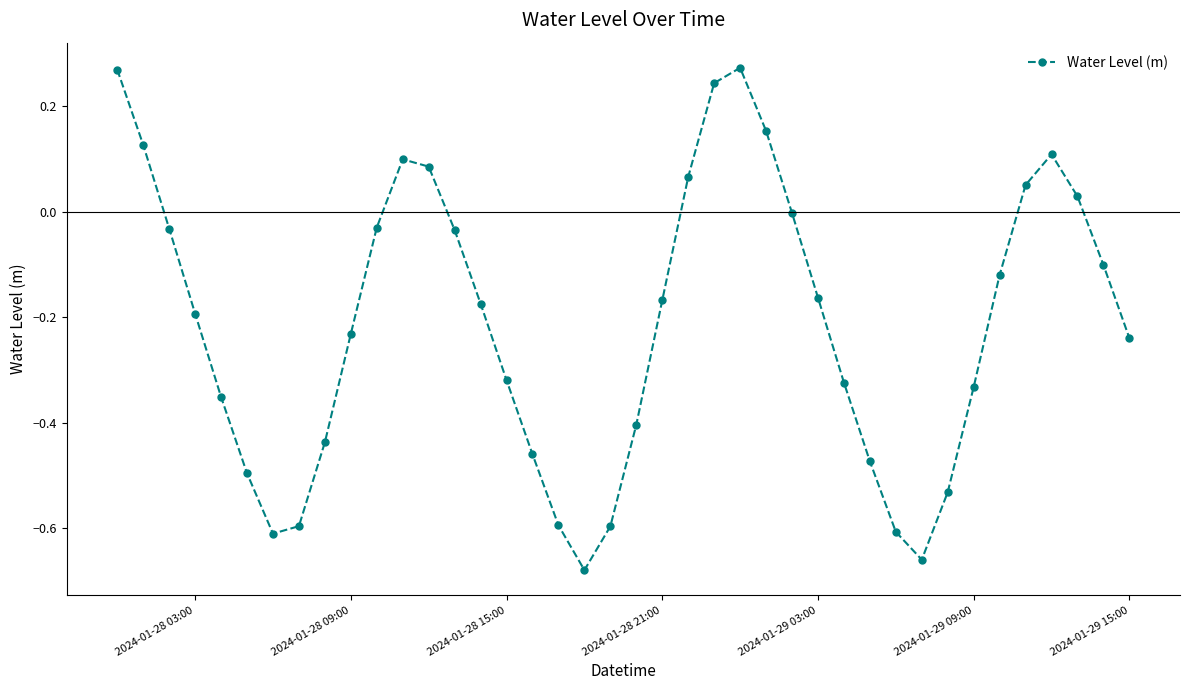

How many points are higher than both their immediate neighbors (excluding endpoints)?

3